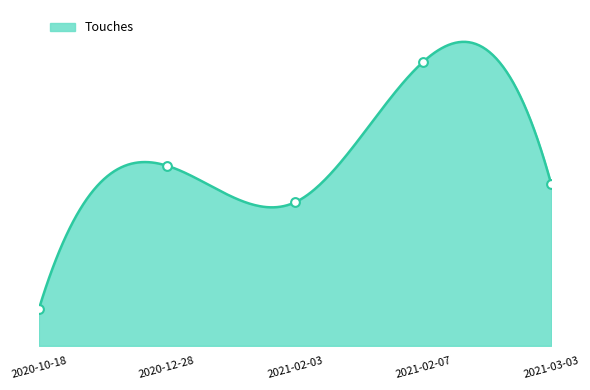

What is the change in value from 2020-12-28 to 2021-02-07?

+34